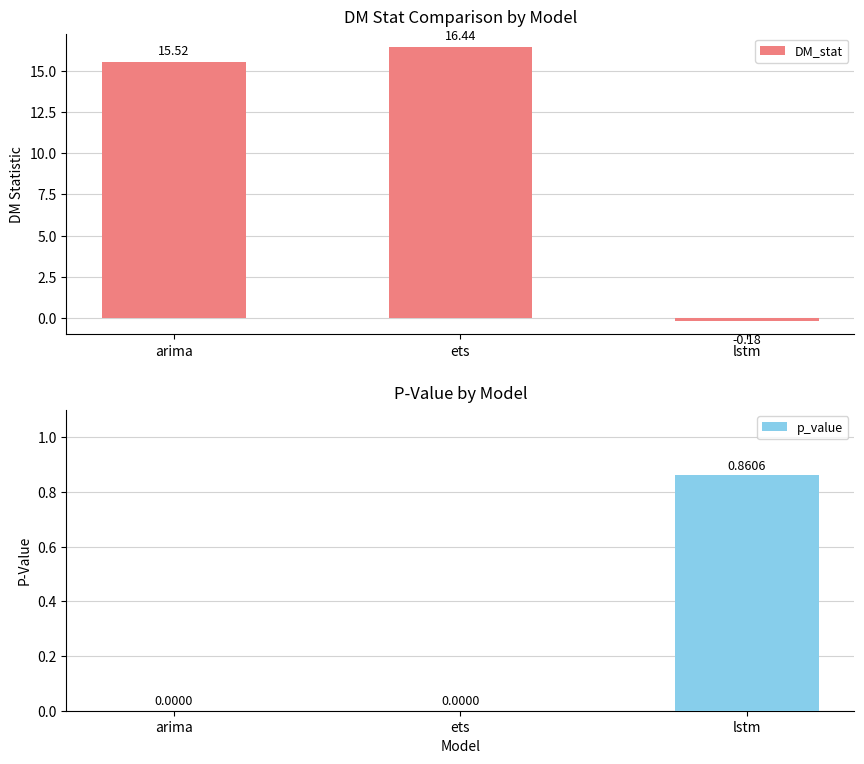

What is the approximate value of DM_stat at arima?

15.5